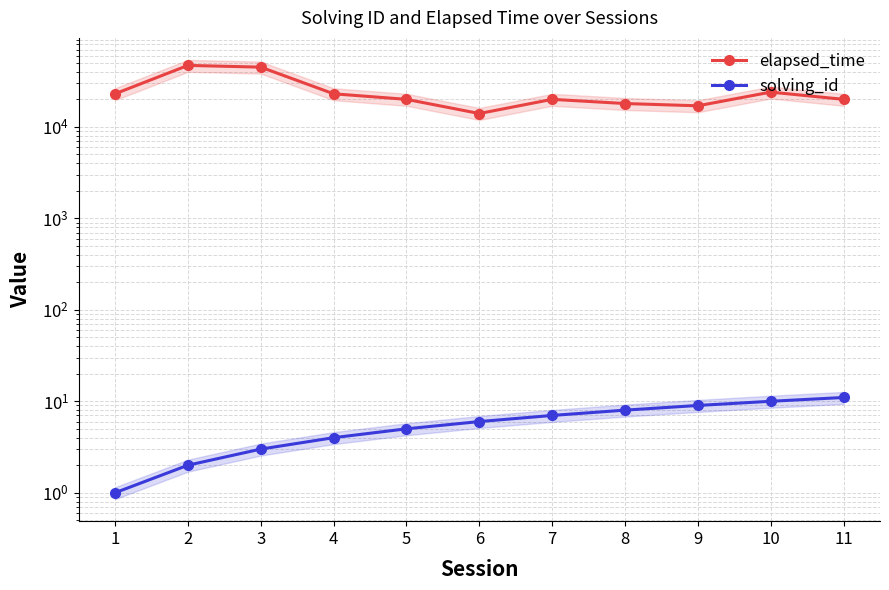

Does the chart display data point markers on the line(s)?

Yes